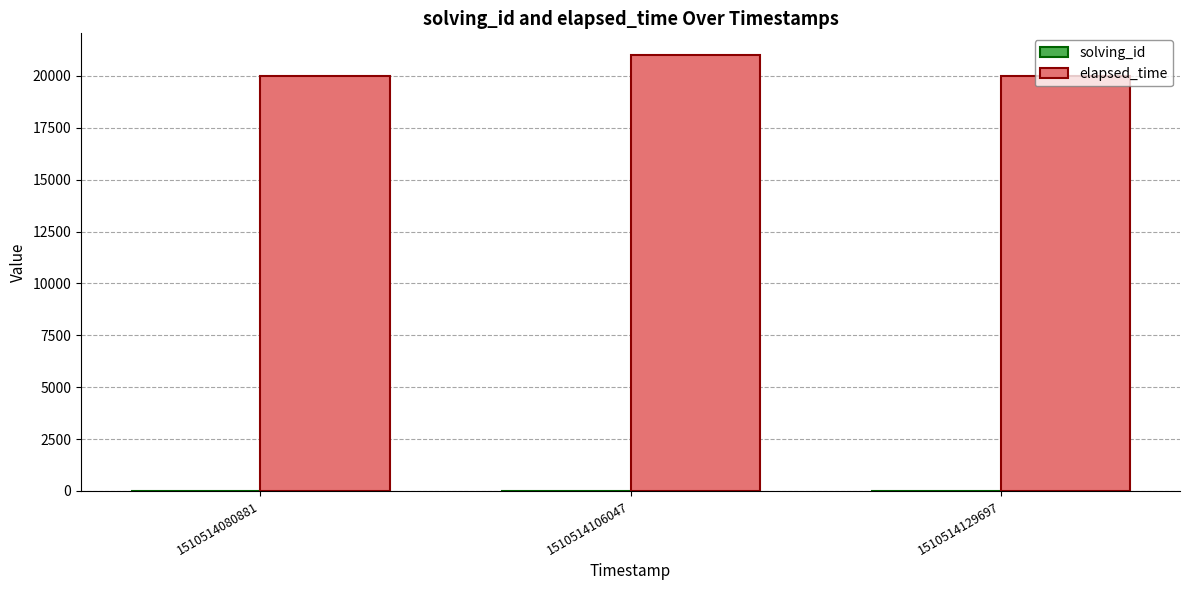

Which series has the largest total across all categories?

elapsed_time